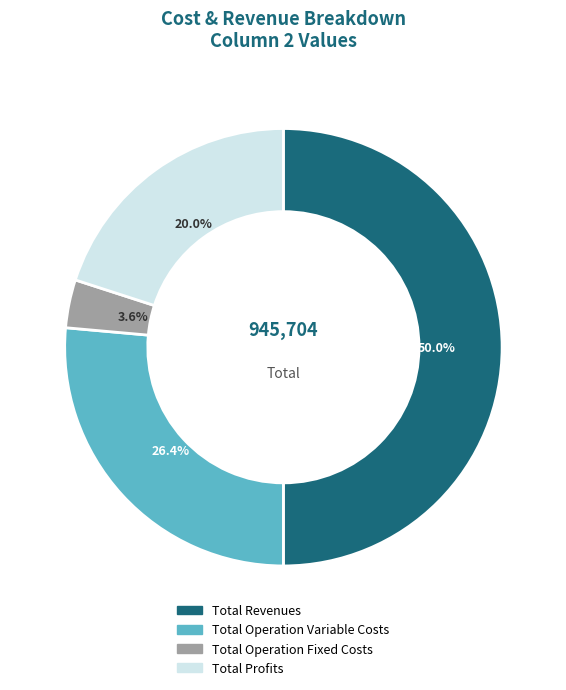

To the nearest percent, what is the average slice percentage?

25%